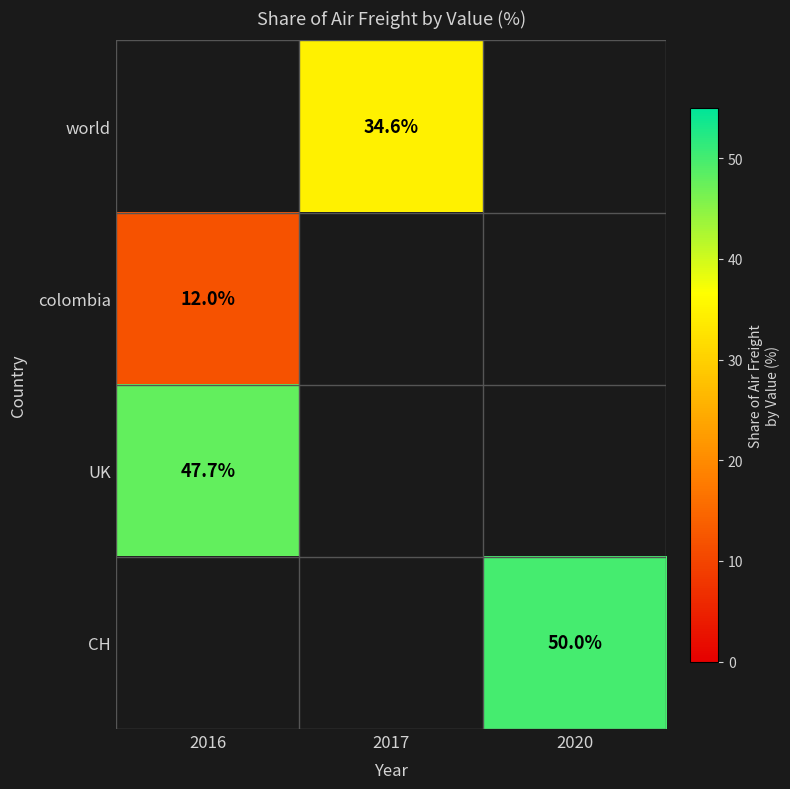

What is the maximum value shown in the chart?

50.0